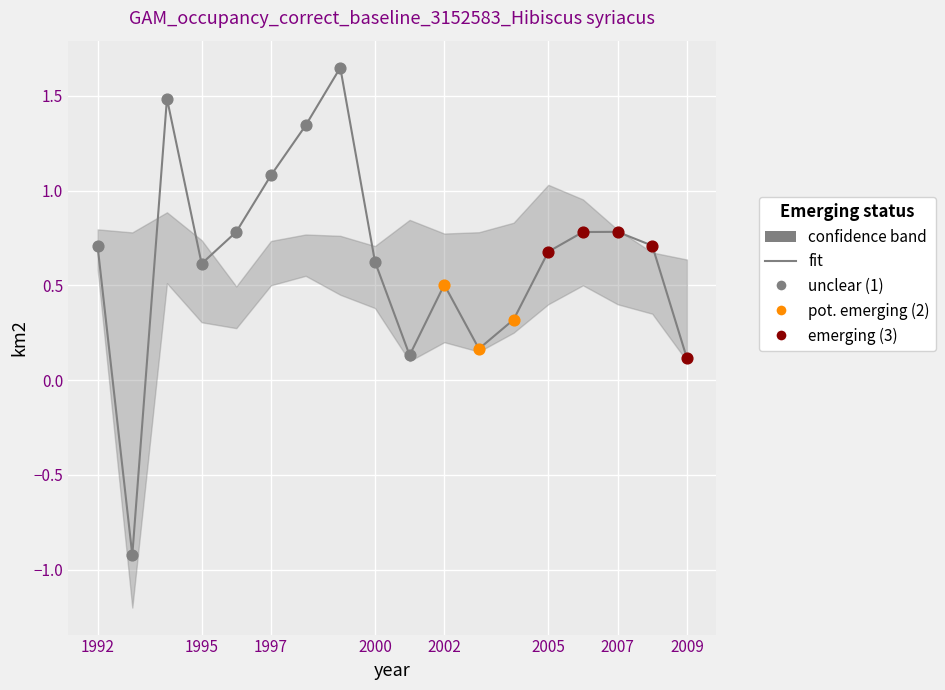

Which series reaches the minimum Y coordinate?

lower